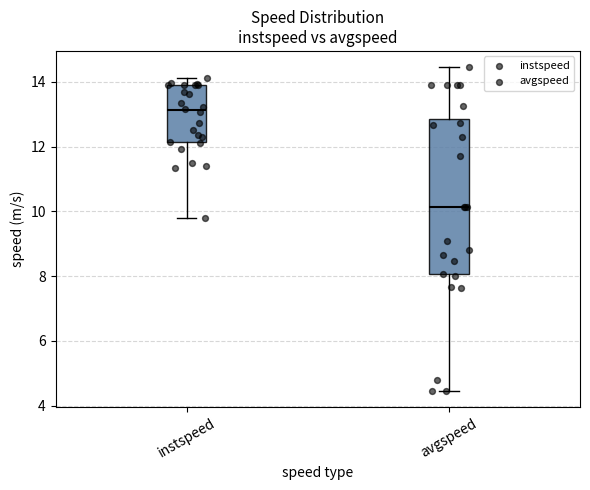

Reading left to right, read every box against the y-axis: the position of its median line, the range the box covers, and the ends of its whiskers. The values are not printed on the chart, so give them approximately, as read against the axis.

instspeed: median 13.2, box 12.2 to 13.8, whiskers 9.8 to 14.2
avgspeed: median 10.2, box 8.0 to 12.8, whiskers 4.4 to 14.4